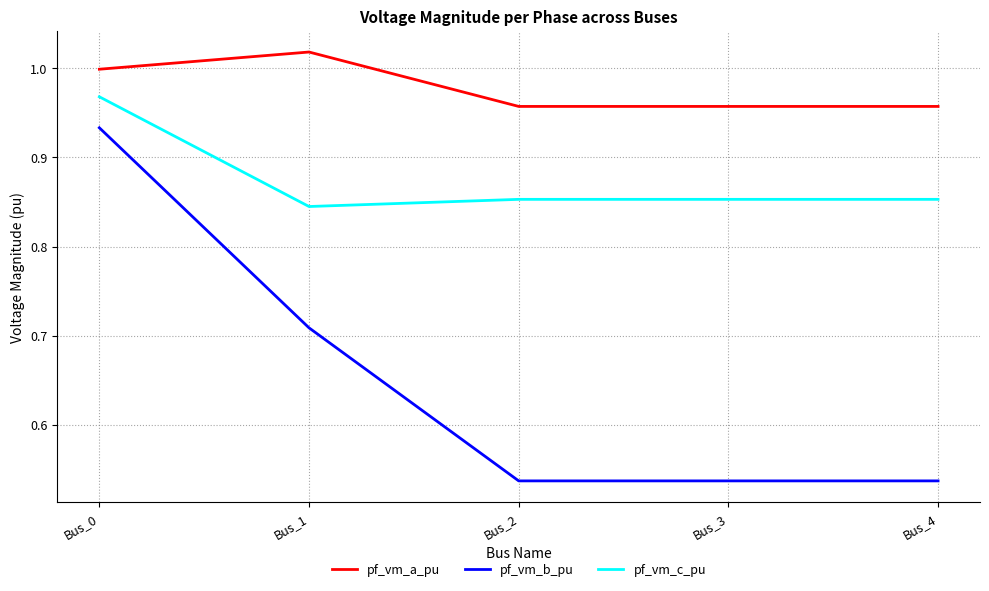

What is the sum of all pf_vm_b_pu values?

3.3